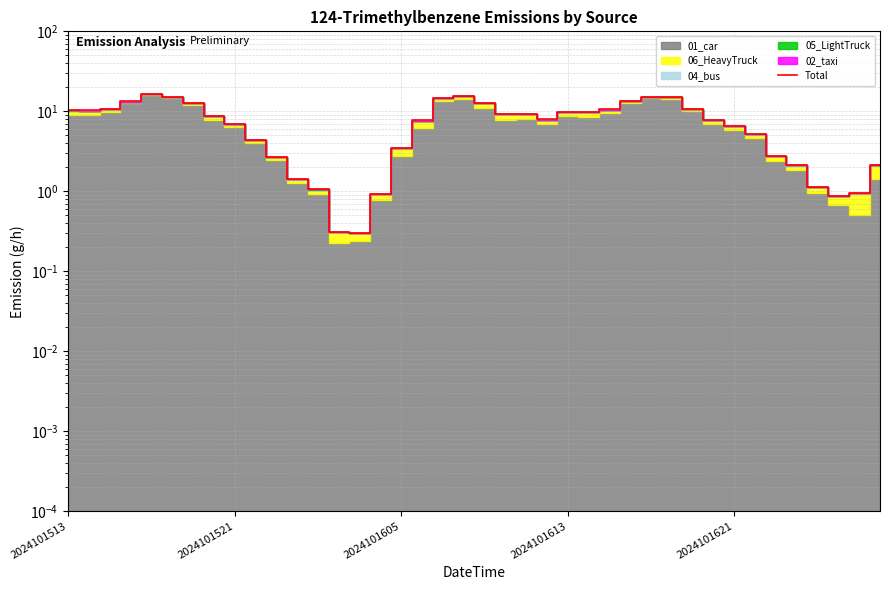

What is the change in value from 22 to 24?

+0.6